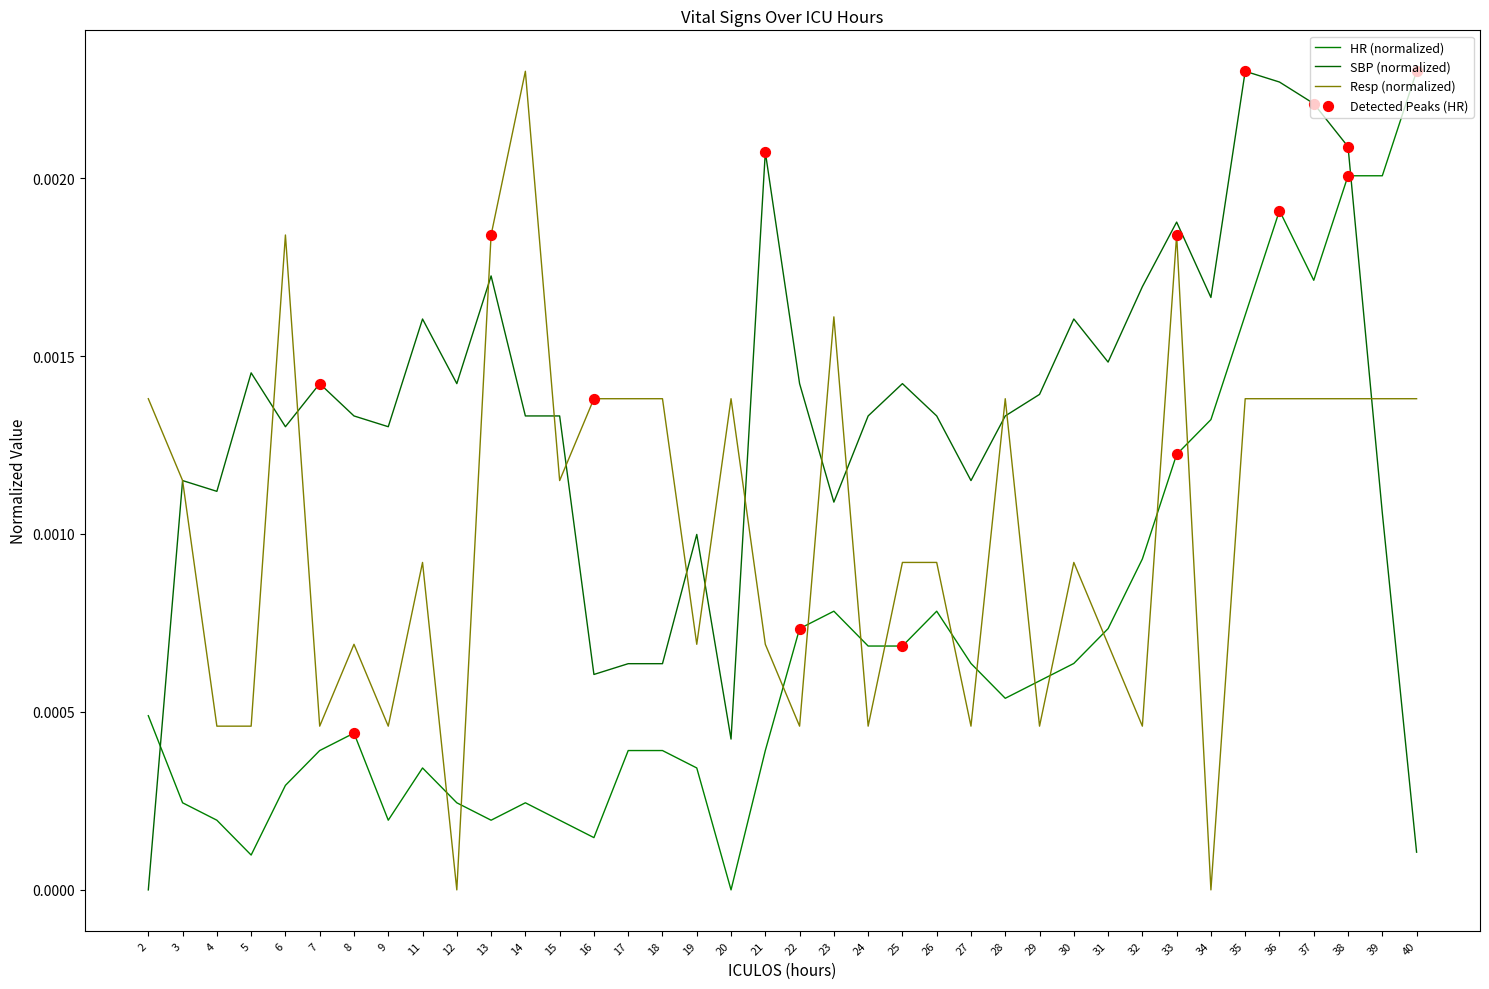

At how many categories does at least one series exceed 0?

38